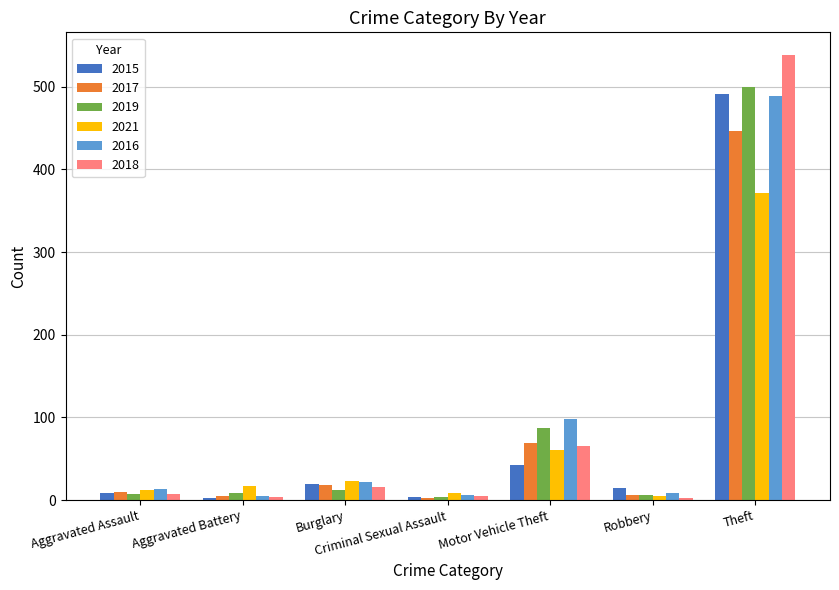

The 2016 series shows 489 at Theft. True or false?

True